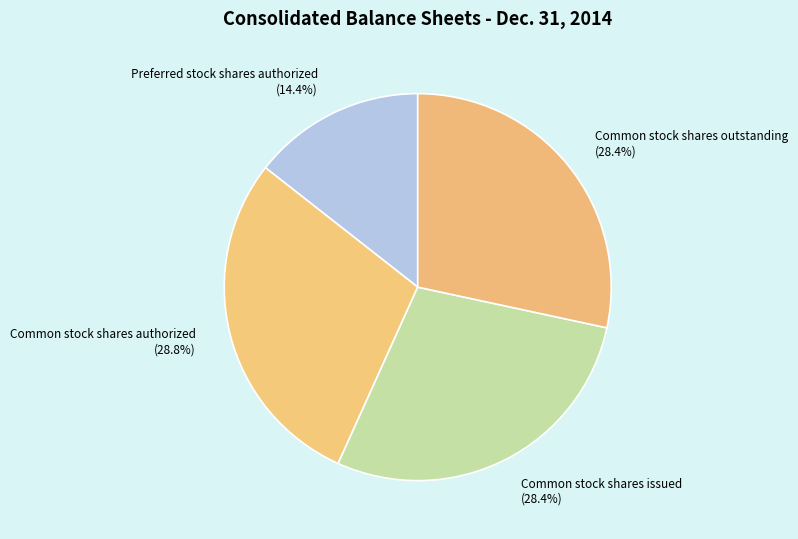

Is Common stock shares issued (28.4%) the majority of the pie?

No